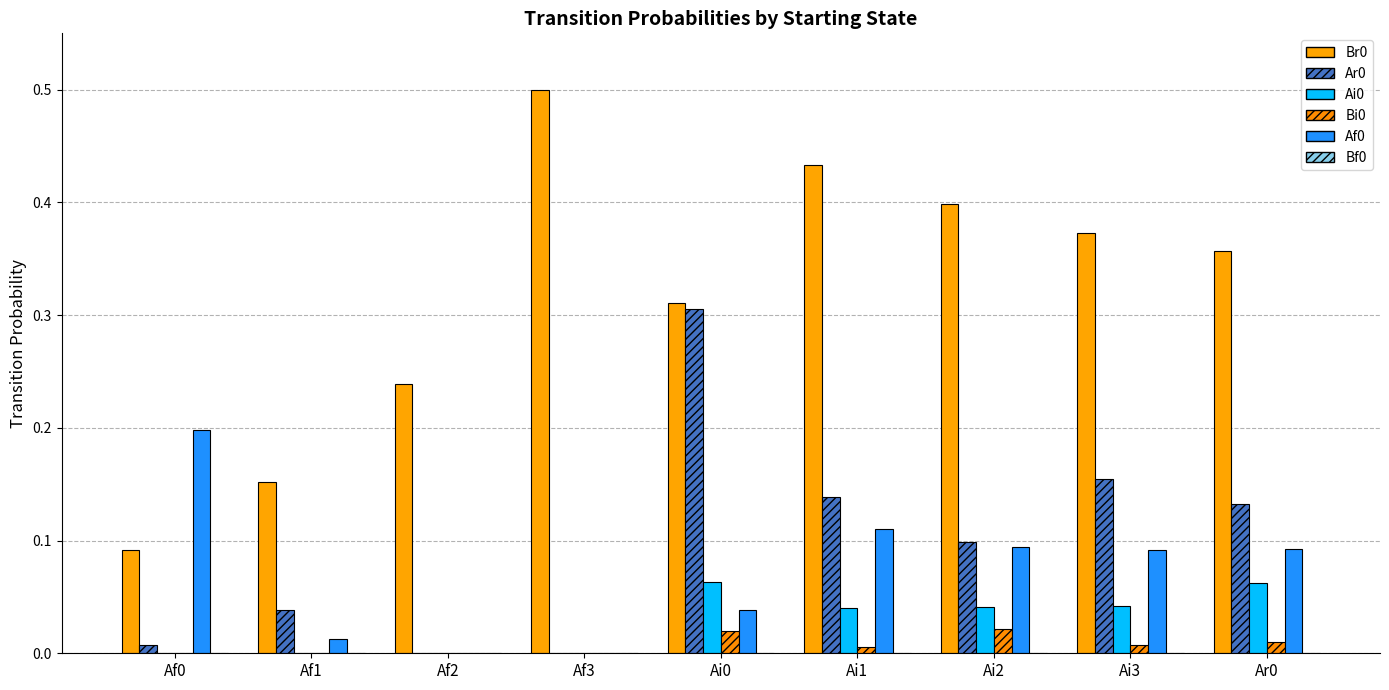

Which series has the largest total across all categories?

Br0